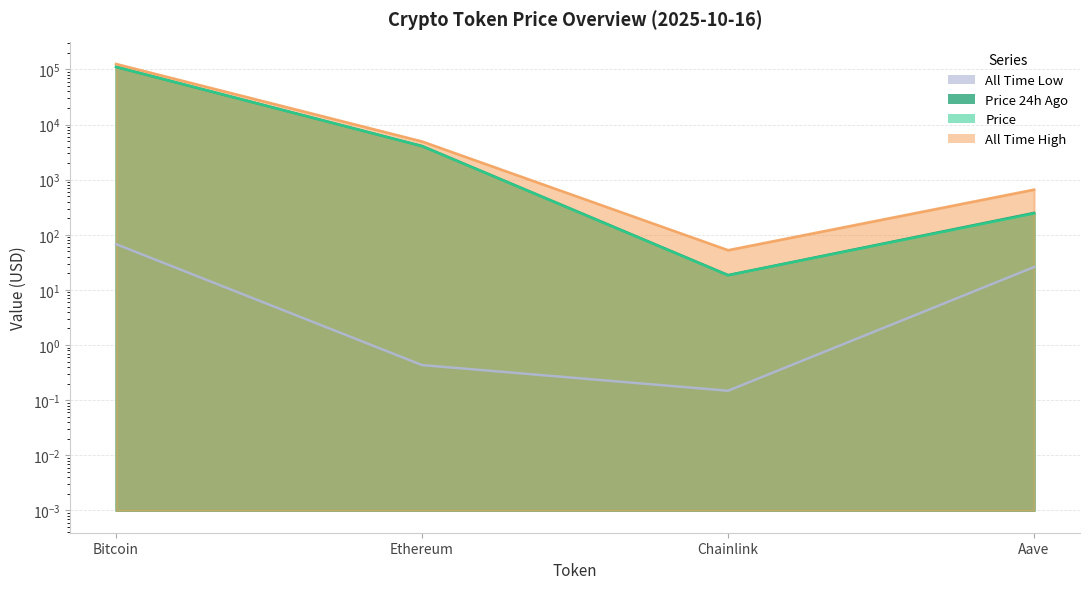

Where is the first local minimum for allTimeLow?

Chainlink